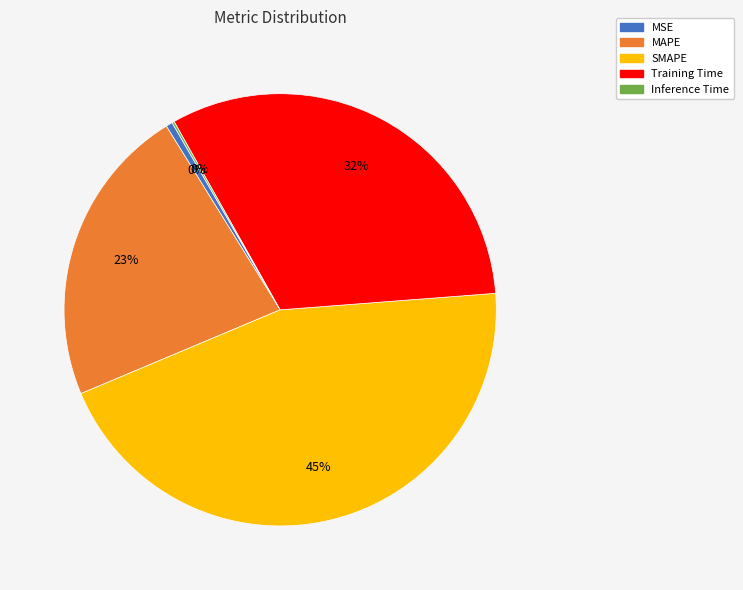

To the nearest percent, what is the average slice percentage?

20%